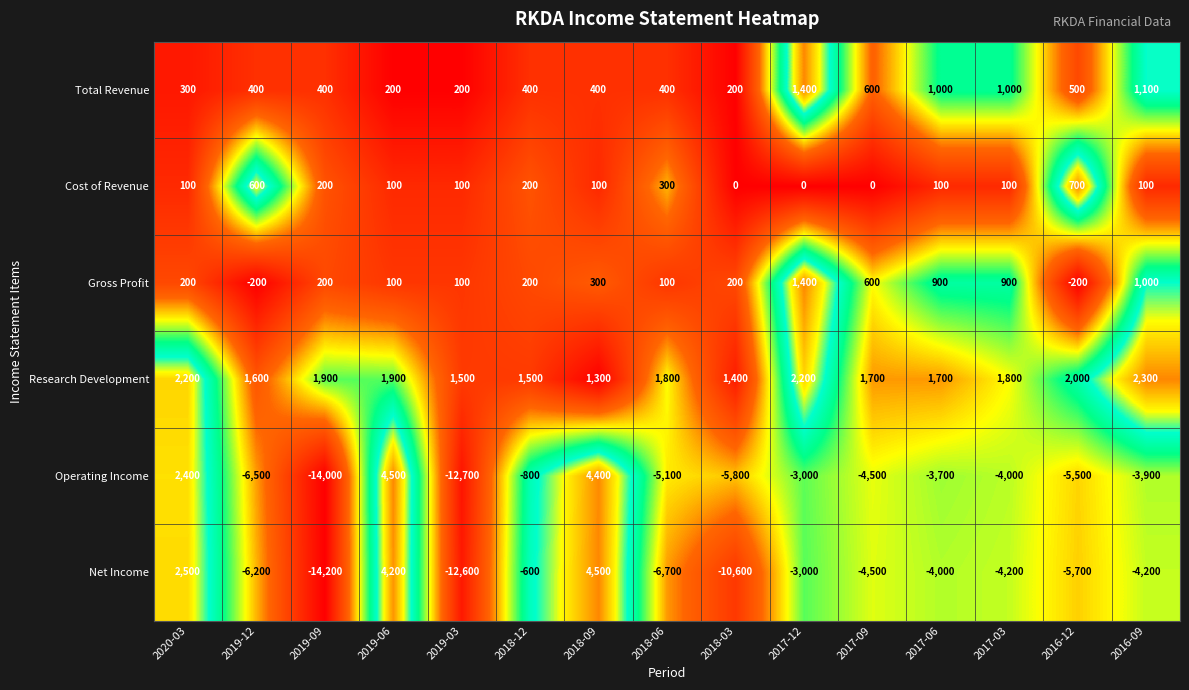

At 2017-03, list the series in order from largest to smallest.

Research Development, Total Revenue, Gross Profit, Cost of Revenue, Operating Income, Net Income